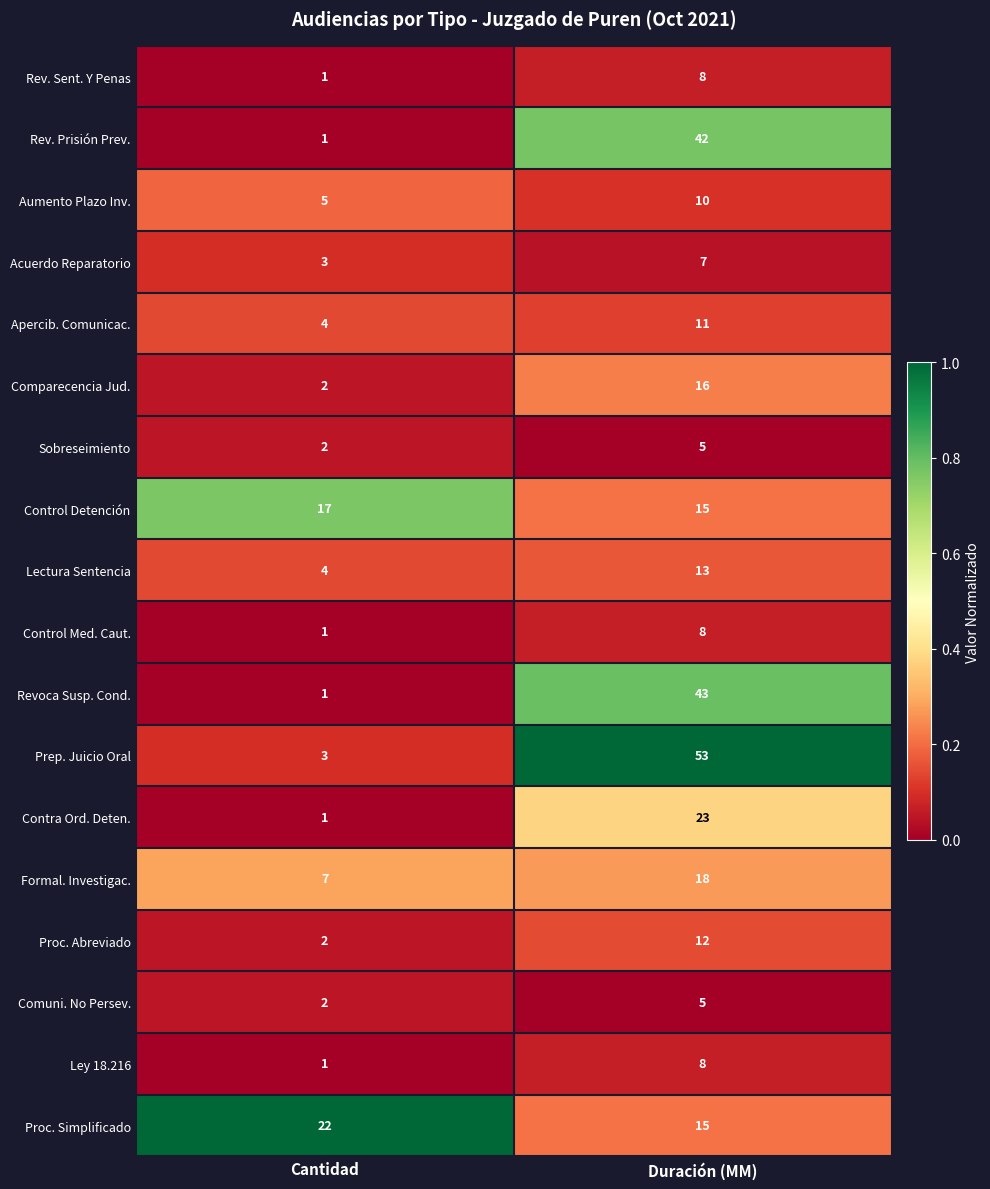

At which category is the sum across all series the highest?

Duración (MM)